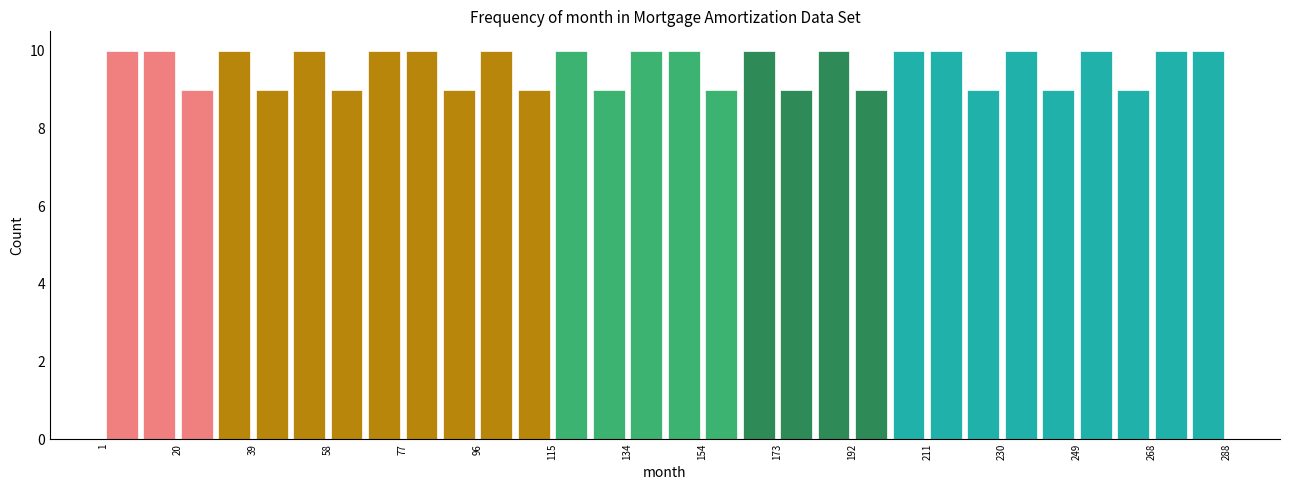

How tall is the bar that spans 250 to 260 on the x-axis? Neither the bar edges nor the heights are printed on the chart, so give them approximately, as read against the axes.

10